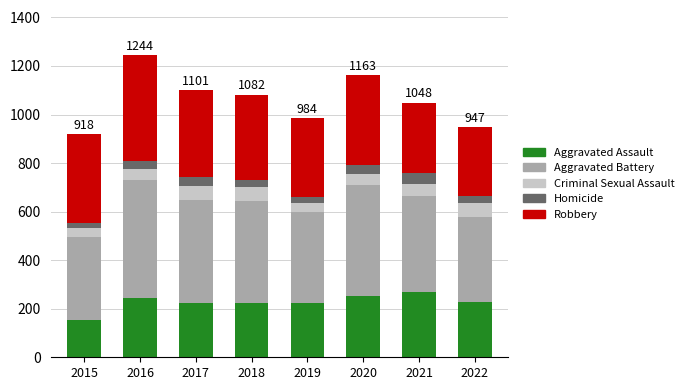

At which category is the sum across all series the highest?

2016